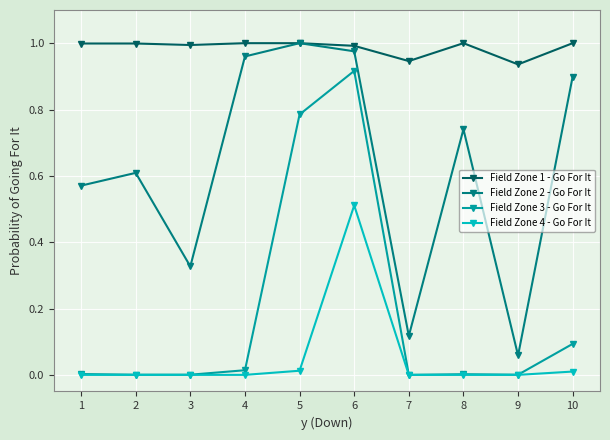

True or false: Field Zone 4 - Go For It and Field Zone 2 - Go For It cross at least once.

False